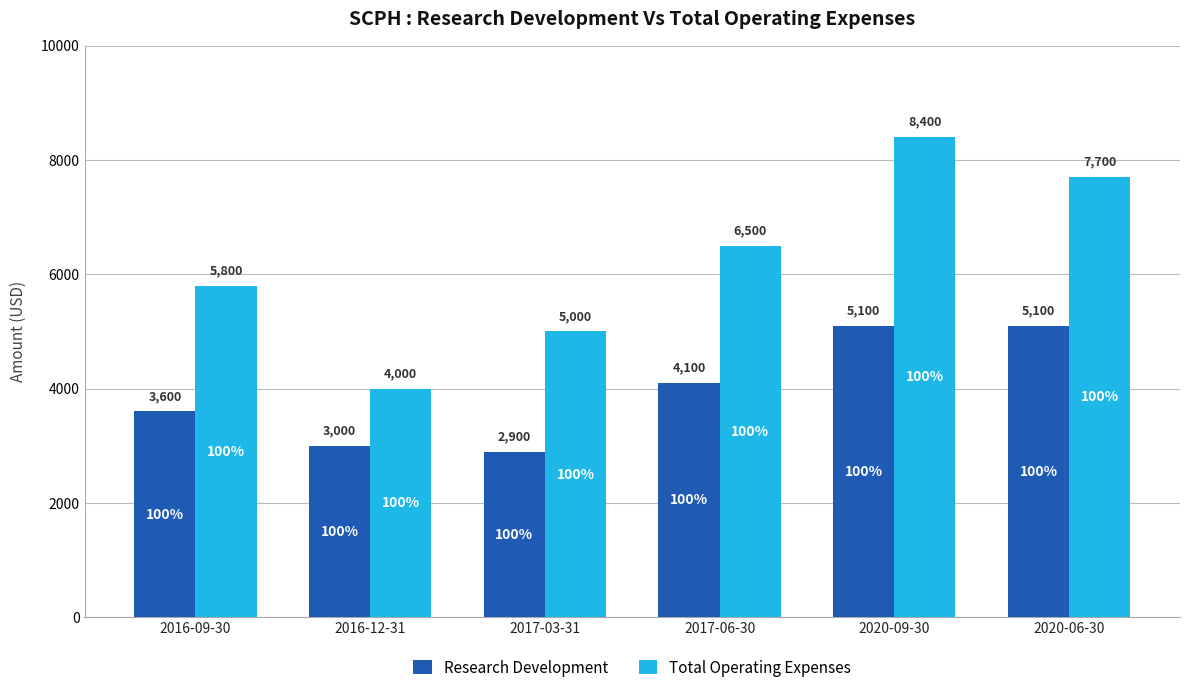

At 2020-06-30, list the series in order from smallest to largest.

Research Development, Total Operating Expenses